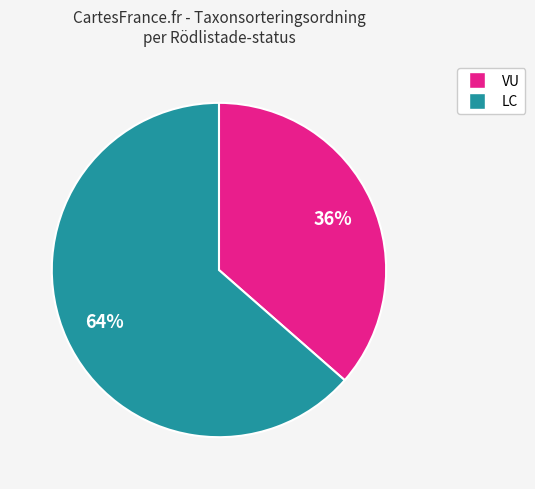

Is there any slice that represents more than half of the pie?

Yes